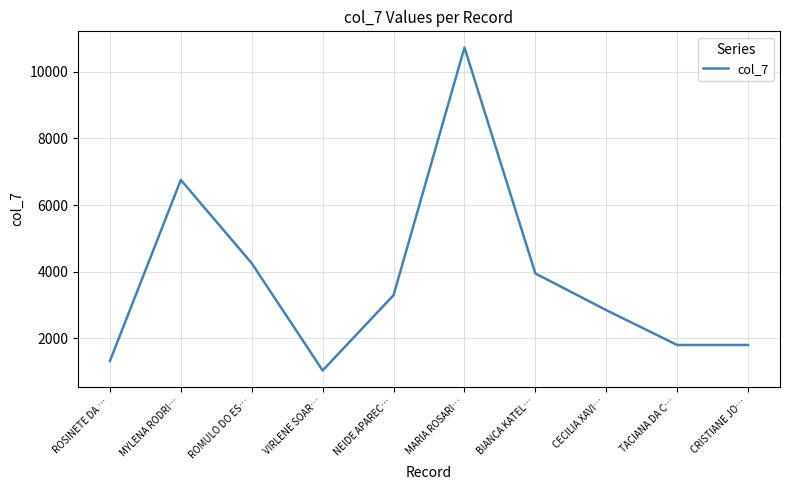

True or false: the data shows 1034 at VIRLENE SOAR….

True